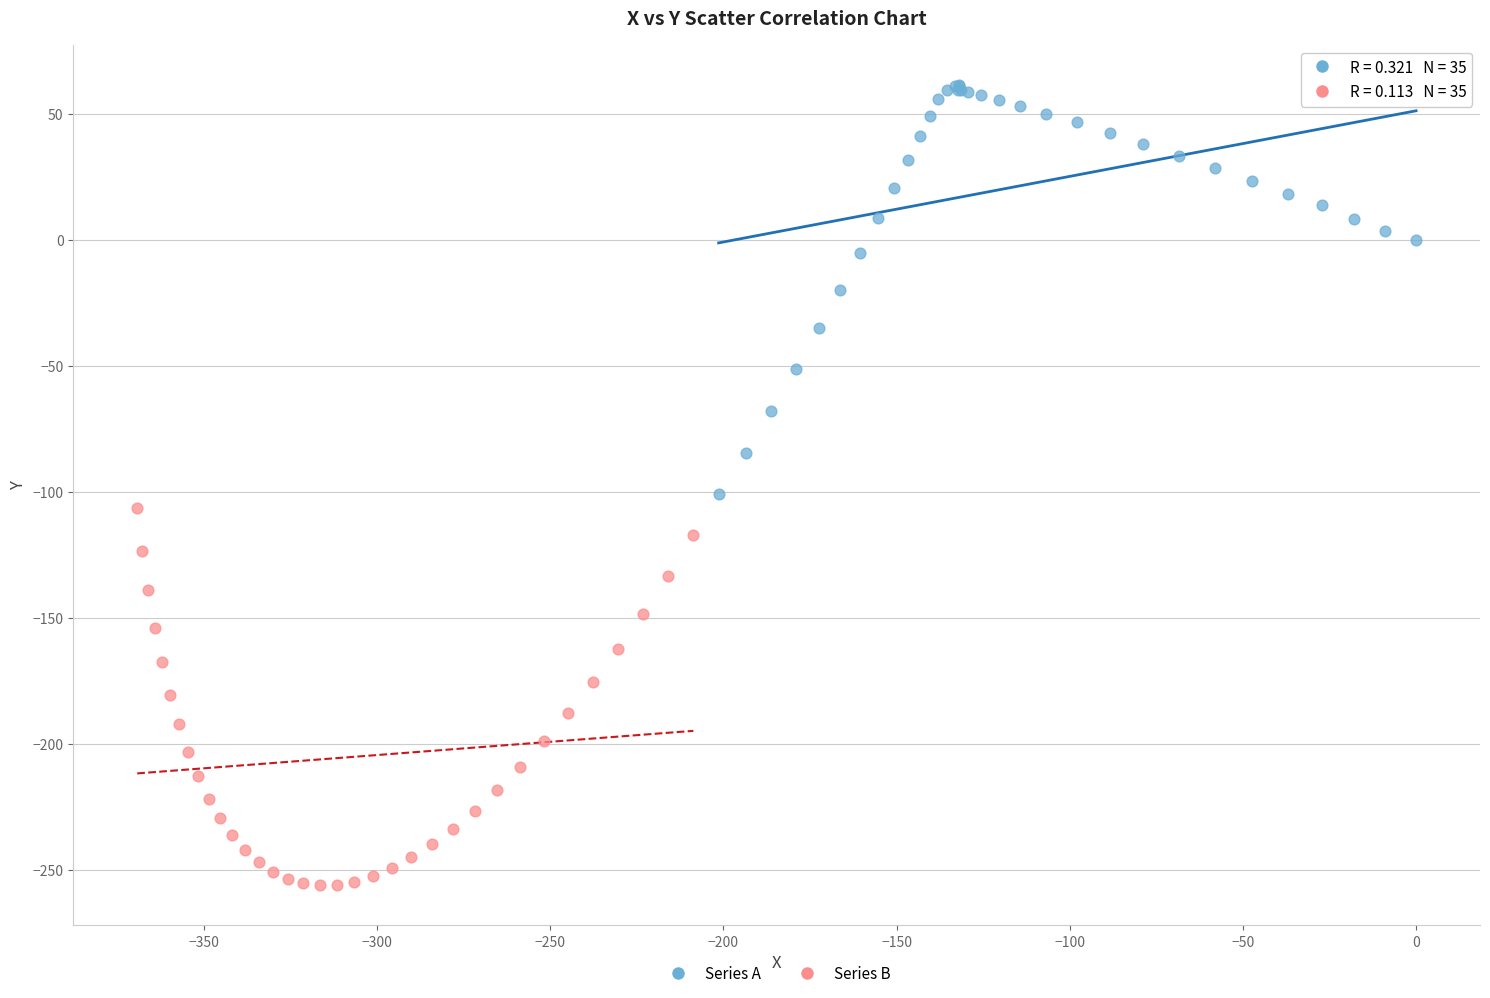

Which series has the largest Y range (max minus min)?

Series A